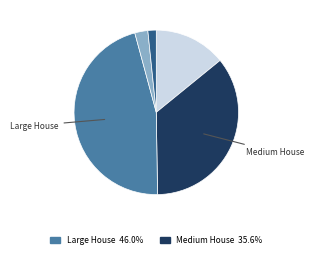

Rank the categories by value from lowest to highest.

Large Office, Warehouse, Small House, Medium House, Large House